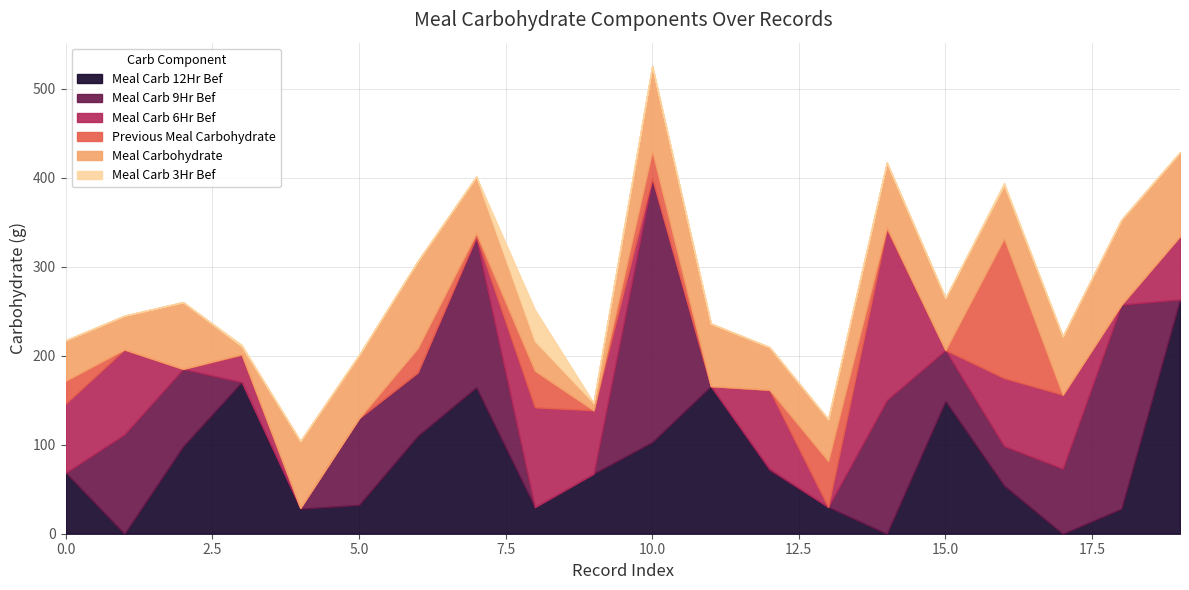

What are all the series names shown in the legend?

Meal Carb 12Hr Bef, Meal Carb 9Hr Bef, Meal Carb 6Hr Bef, Previous Meal Carbohydrate, Meal Carbohydrate, Meal Carb 3Hr Bef